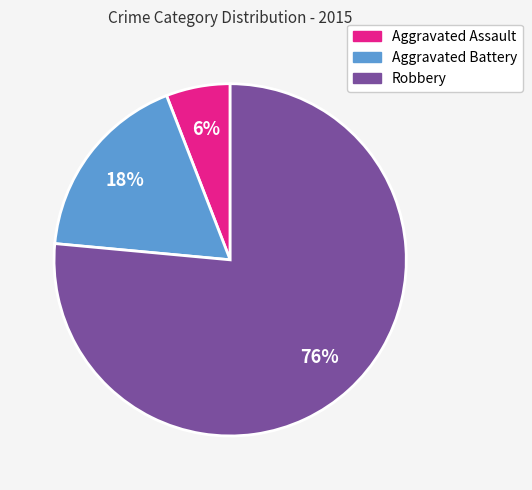

Combined, do Aggravated Battery and Aggravated Assault account for over 50%?

No